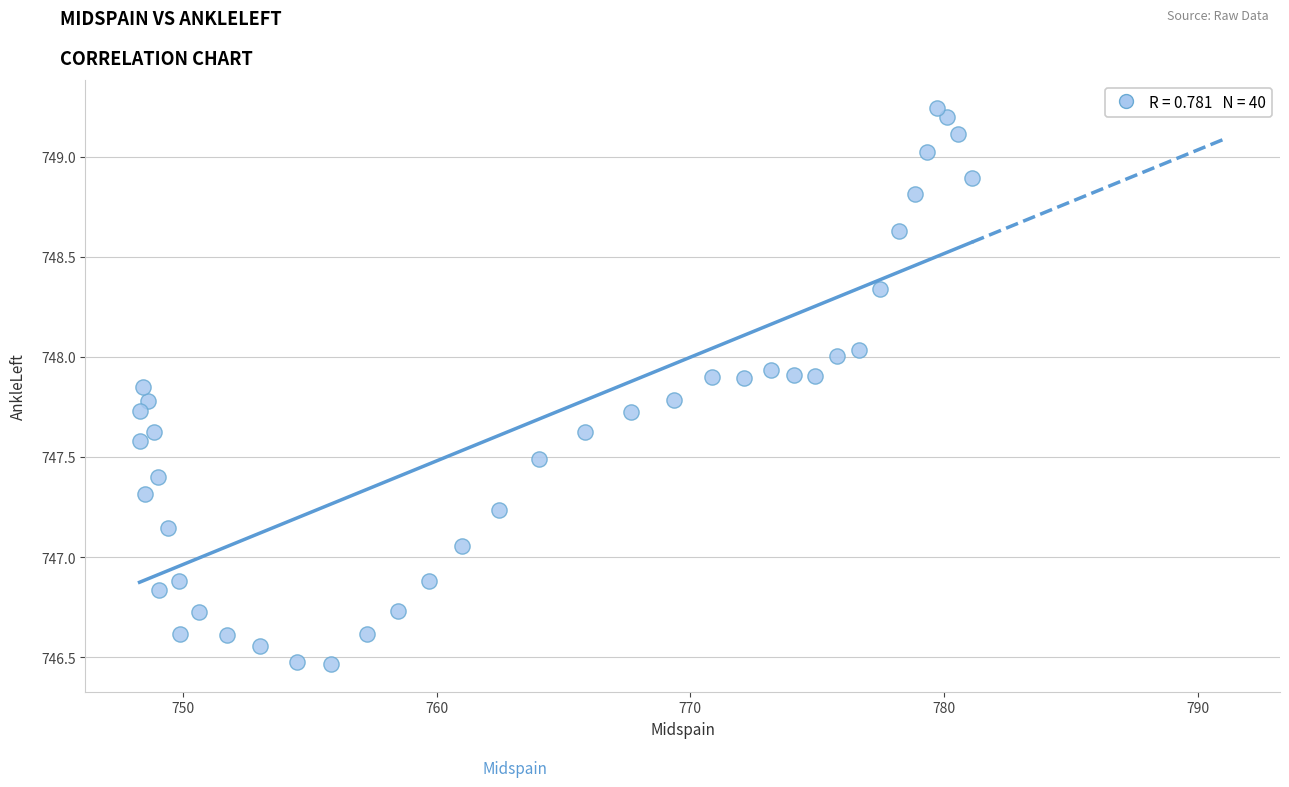

What is the range of Y values (max minus min)?

2.8